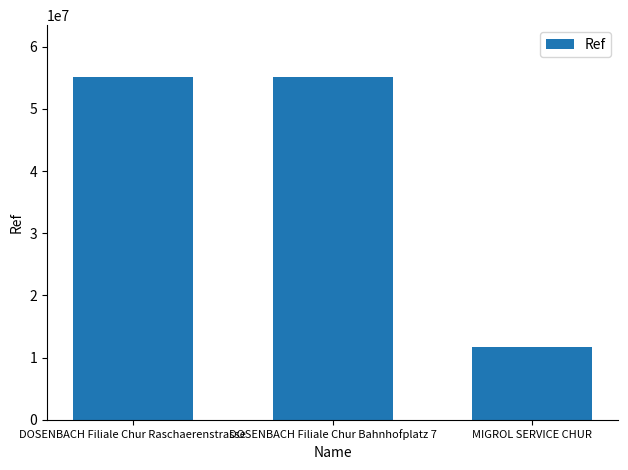

Are the bars grouped side by side (vs. stacked)?

No